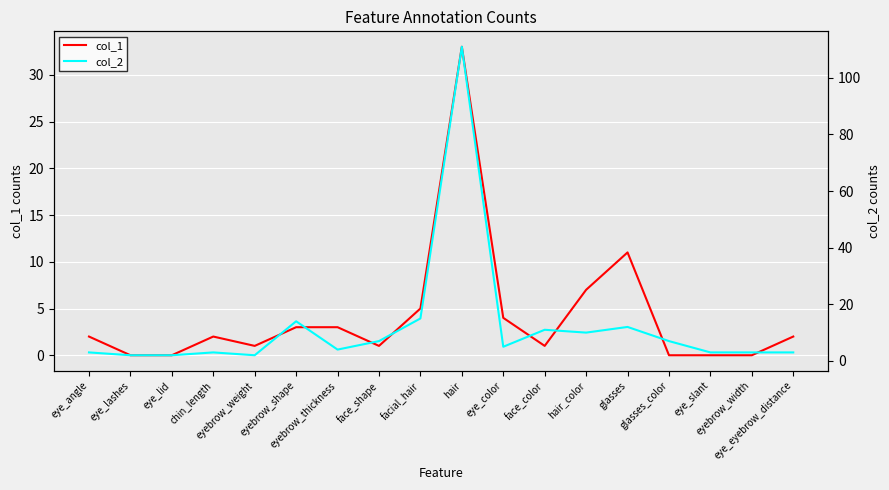

True or false: col_2 has more than 0 points higher than both neighbors.

True